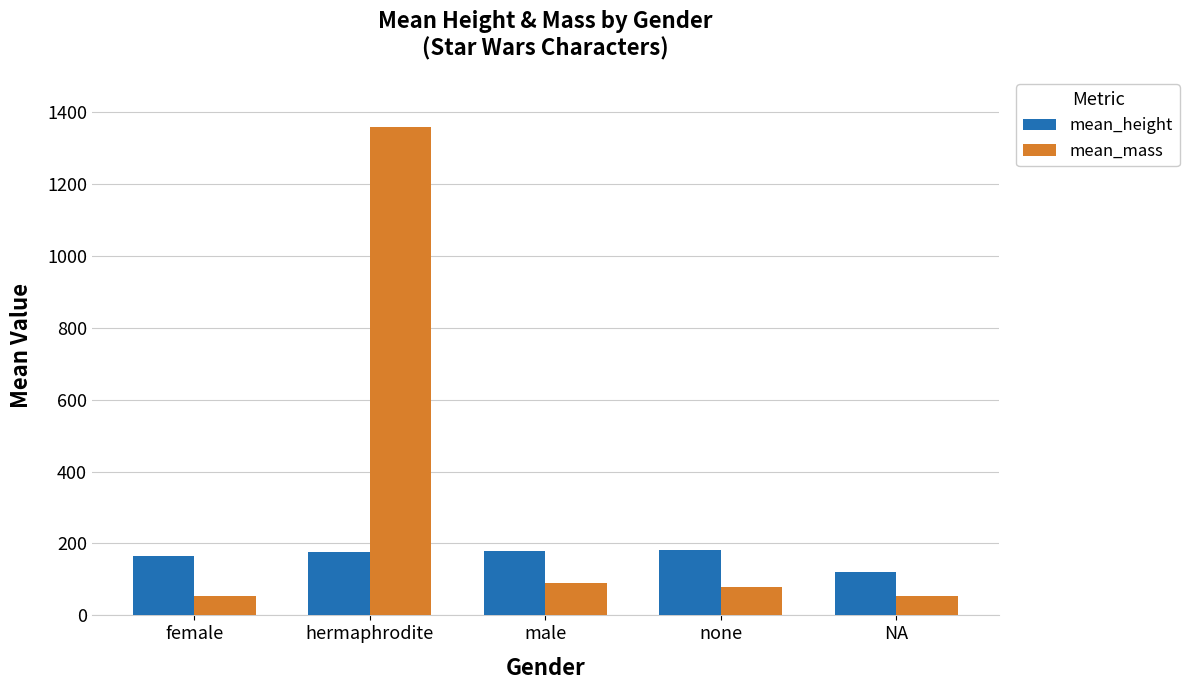

Which series has the largest range (max minus min)?

mean_mass